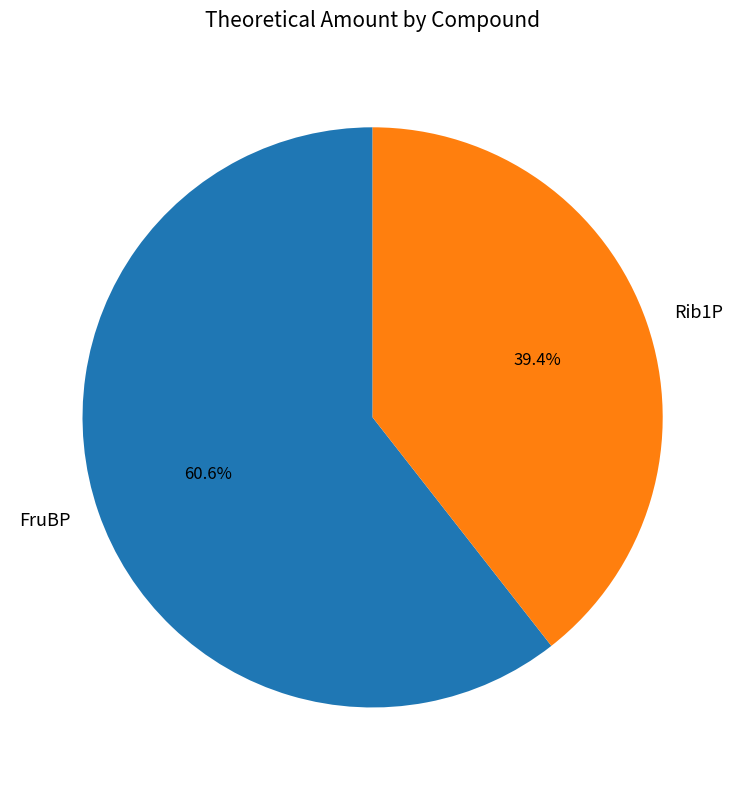

To the nearest percent, what is the difference between the FruBP and Rib1P slice percentages?

21%